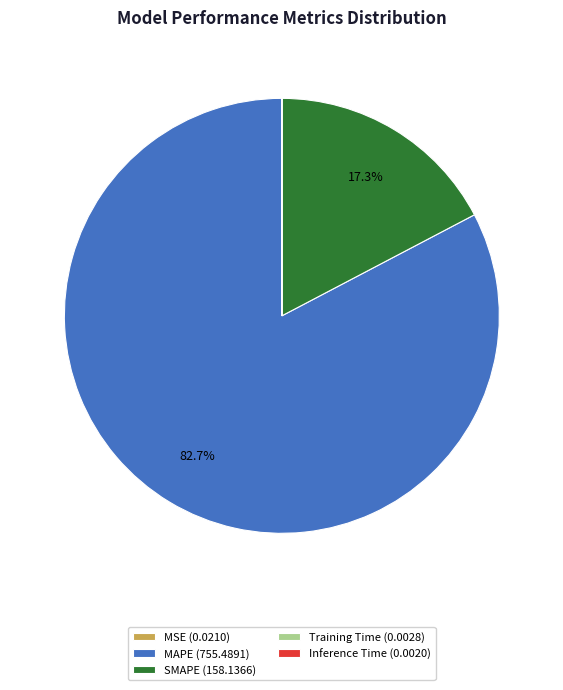

Is it true that SMAPE is 17% of the pie?

True